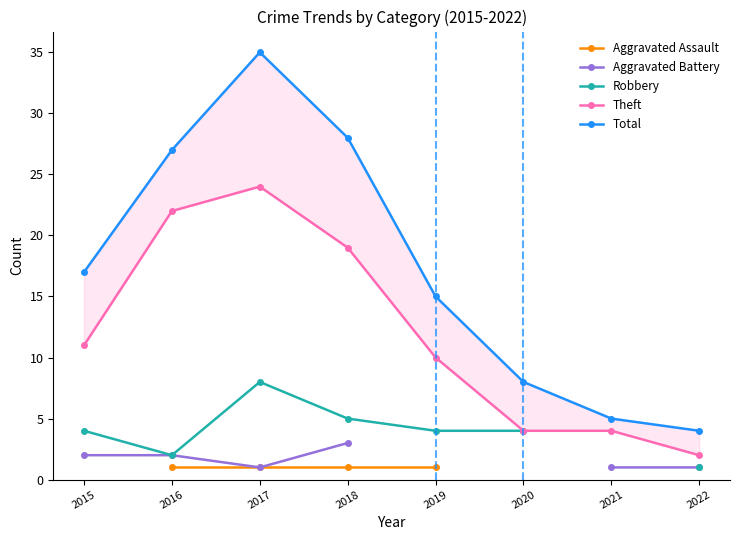

True or false: Total and Aggravated Battery cross at least once.

False